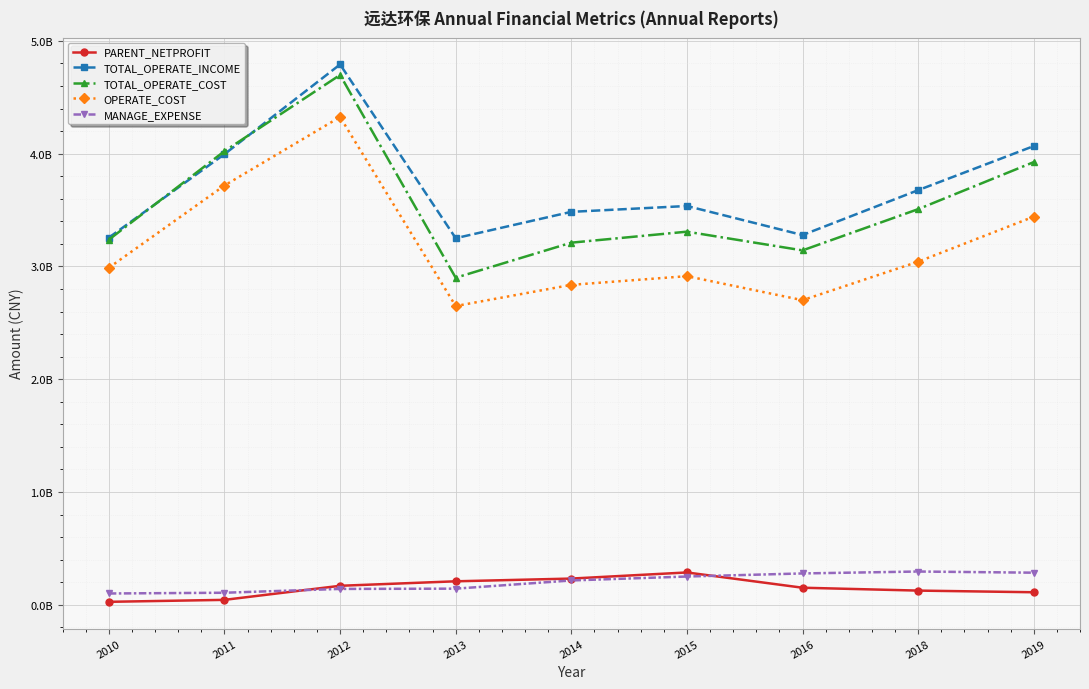

What are all the series names shown in the legend?

PARENT_NETPROFIT, TOTAL_OPERATE_INCOME, TOTAL_OPERATE_COST, OPERATE_COST, MANAGE_EXPENSE